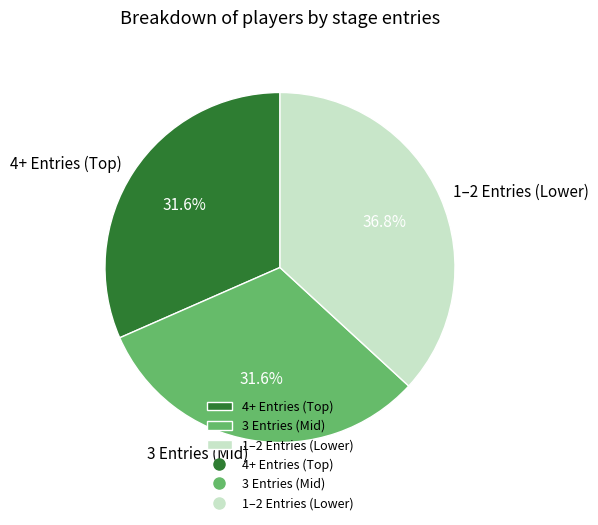

Do 1–2 Entries (Lower) and 3 Entries (Mid) together represent more than half of the pie?

Yes